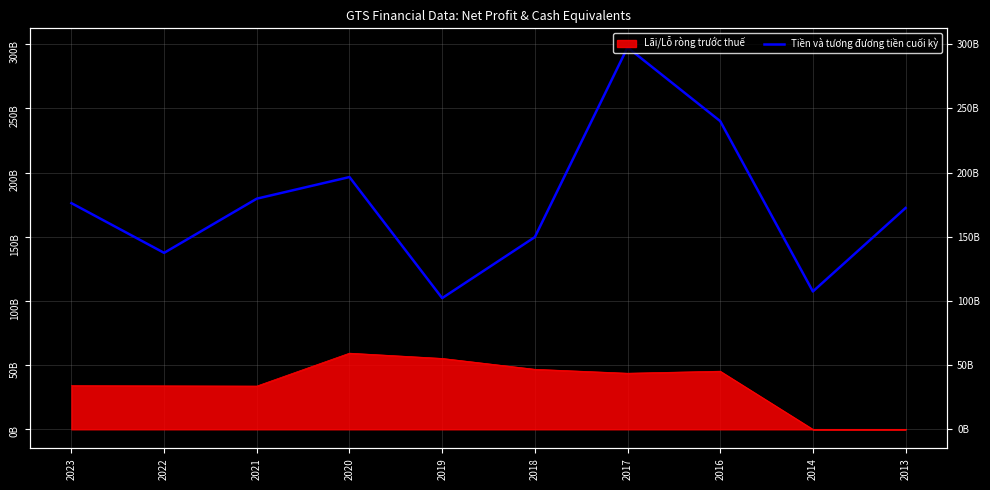

How many points are higher than both their immediate neighbors (excluding endpoints)?

2